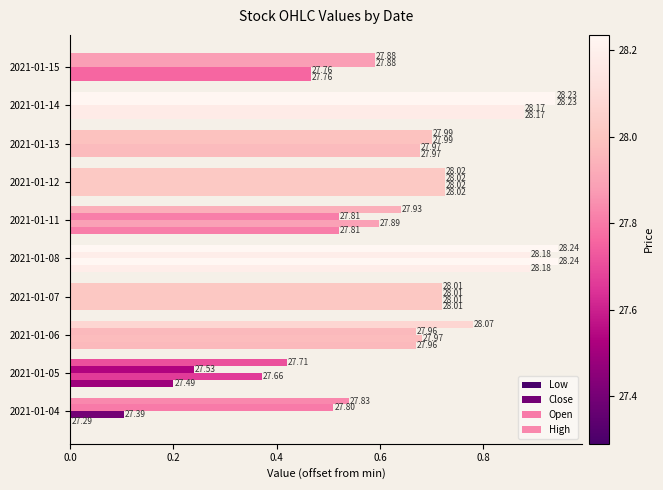

Rank the series by their average value, from highest to lowest.

High, Open, Close, Low